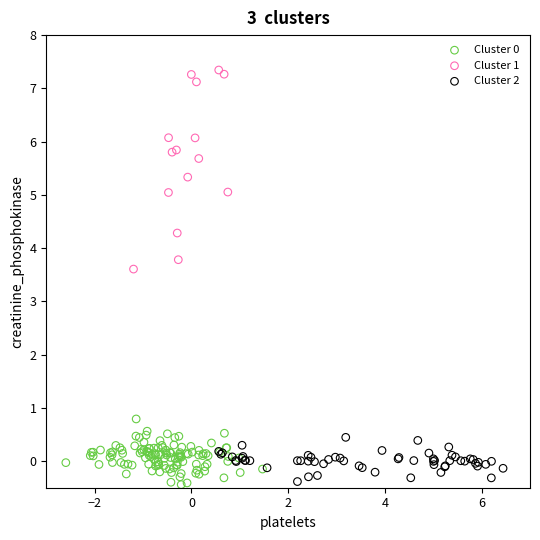

Which series contains the highest Y value?

Cluster 1